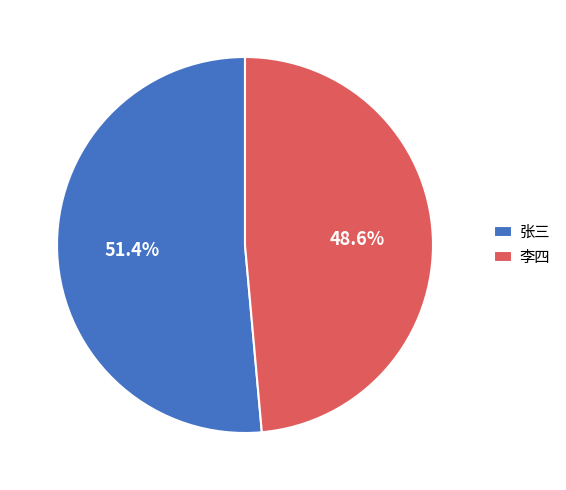

Count the number of slices in the pie.

2